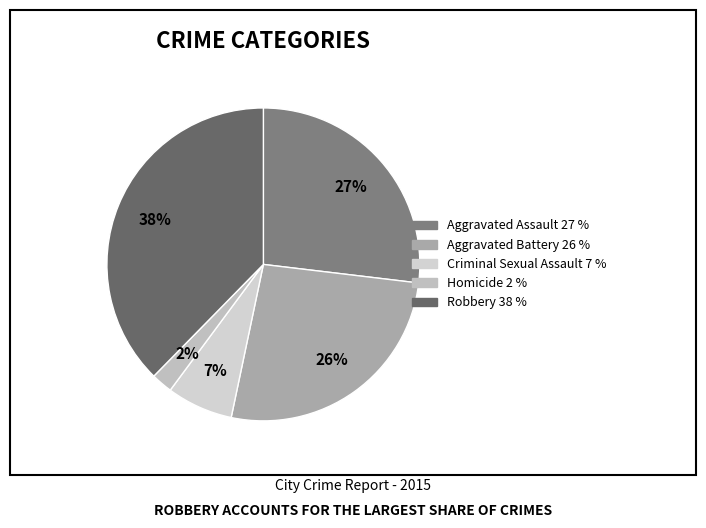

Is it true that Criminal Sexual Assault is 19% of the pie?

False